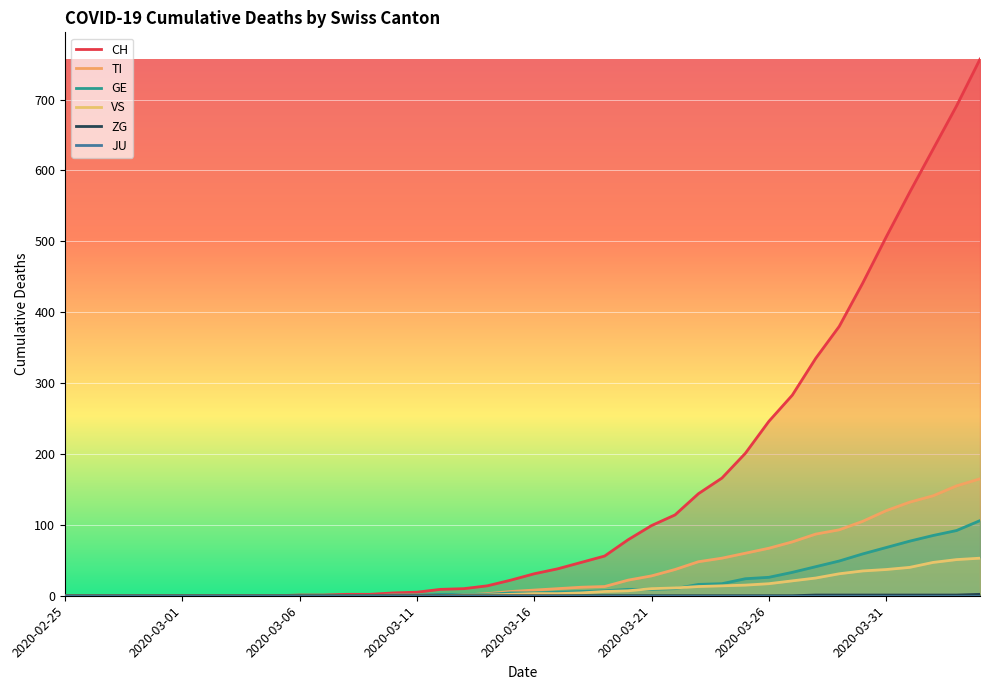

True or false: JU has a value of 0 at 18.

True